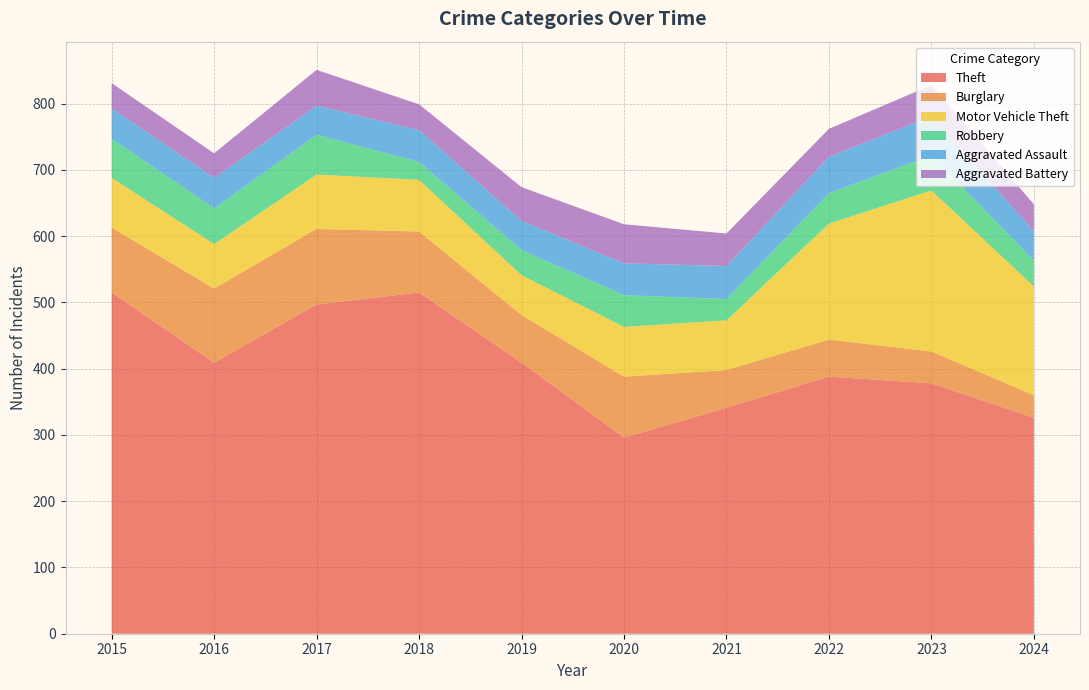

Reading left to right, transcribe all the data shown in this chart.

Theft: 515	409	497	515	409	296	341	388	378	326
Burglary: 98	112	114	92	72	92	57	56	48	34
Motor Vehicle Theft: 75	67	82	78	60	75	75	175	243	164
Robbery: 59	54	60	27	38	48	32	46	53	39
Aggravated Assault: 46	46	44	48	44	48	50	55	59	44
Aggravated Battery: 38	37	54	39	51	59	49	42	47	41